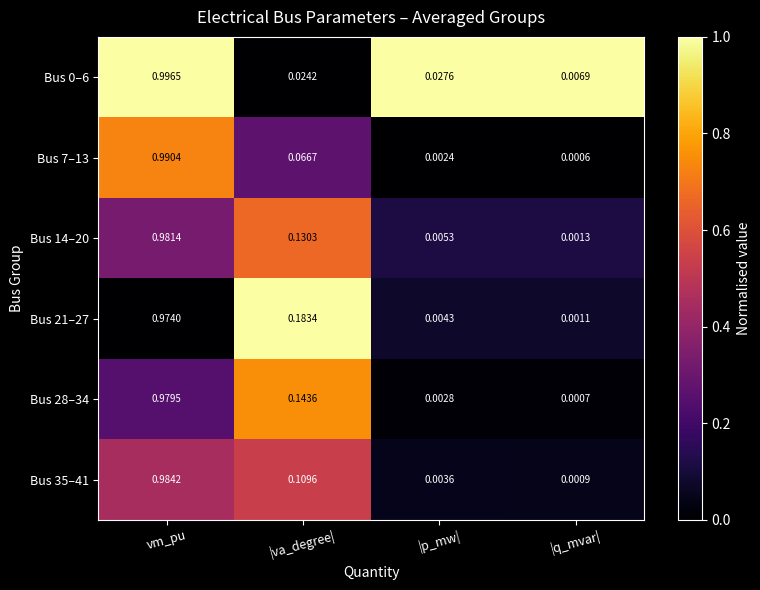

At which category is the sum across all series the highest?

vm_pu